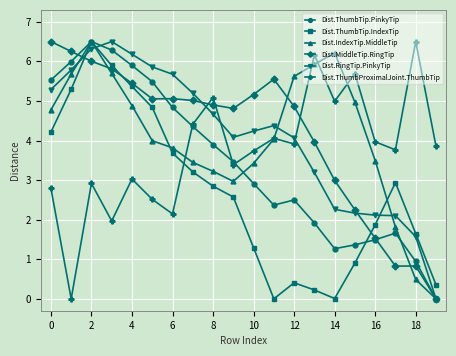

What is the value of the Dist.IndexTip.MiddleTip point at the 16th from the left?

5.0